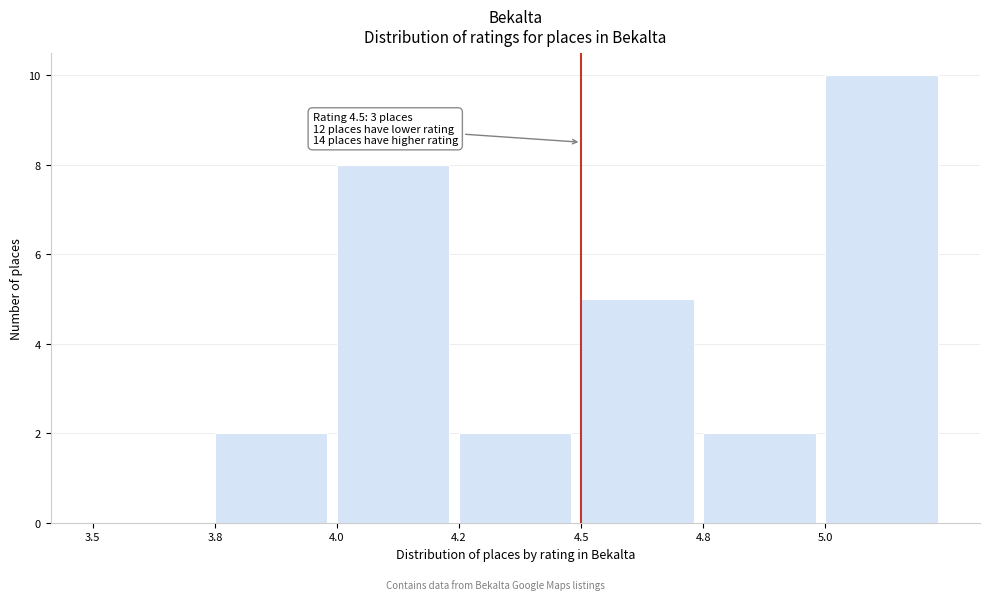

Reading left to right, extract all data points from this chart.

3.5=0	3.8=2	4.0=8	4.2=2	4.5=5	4.8=2	5.0=10